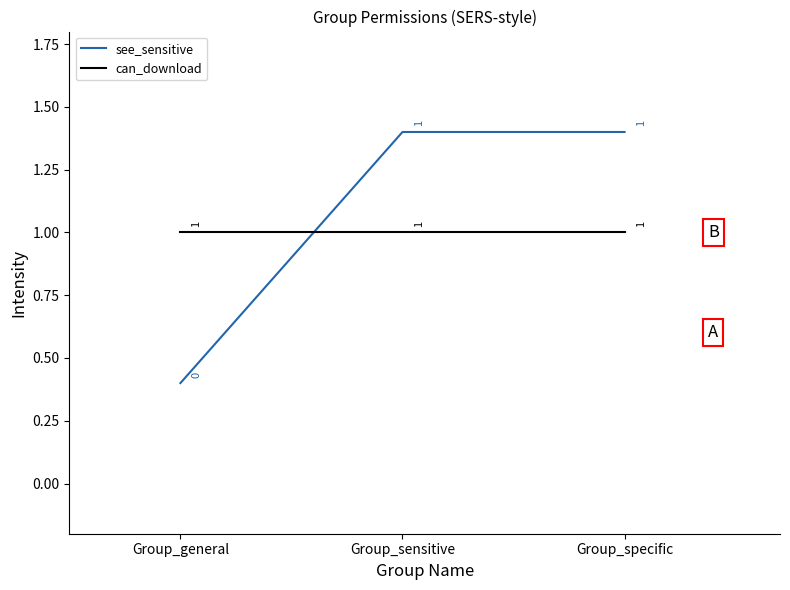

Where does the see_sensitive series first go above 1?

Group_sensitive